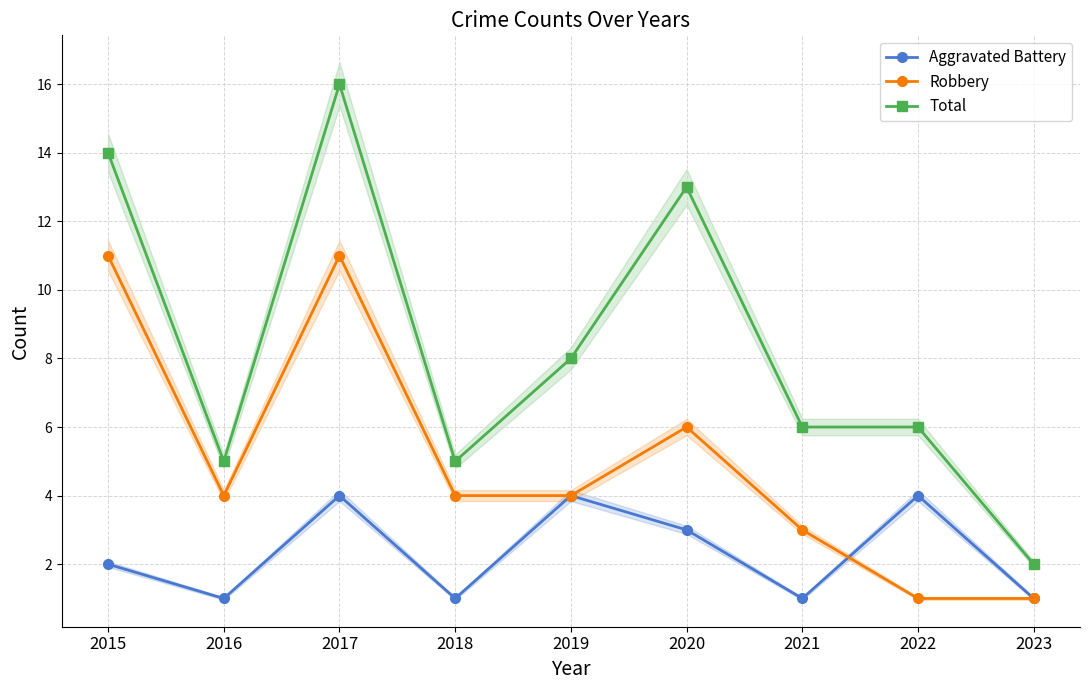

What is the value of the Robbery point at the 3rd from the left?

11